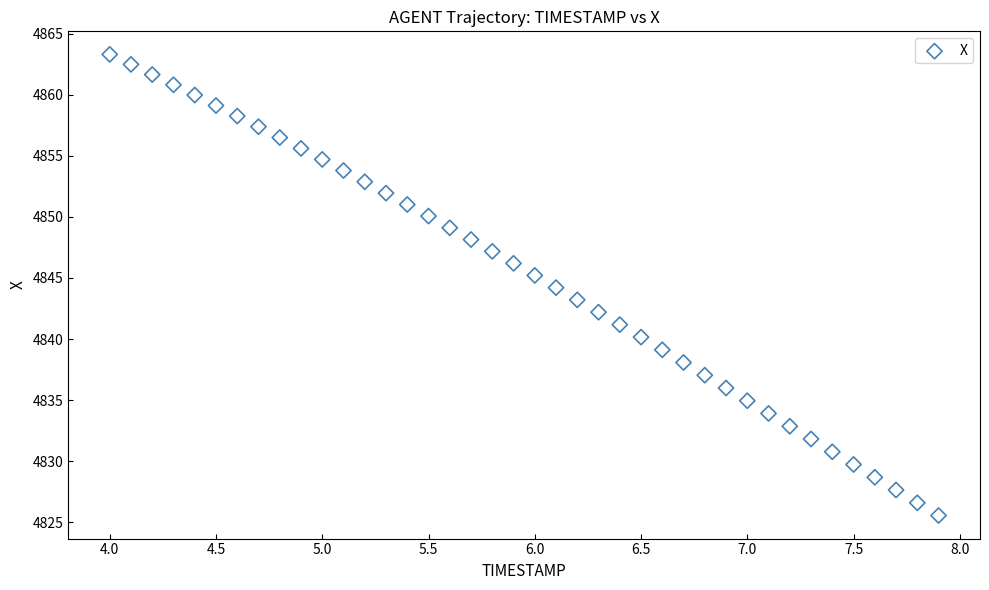

What is the range of Y values (max minus min)?

37.8